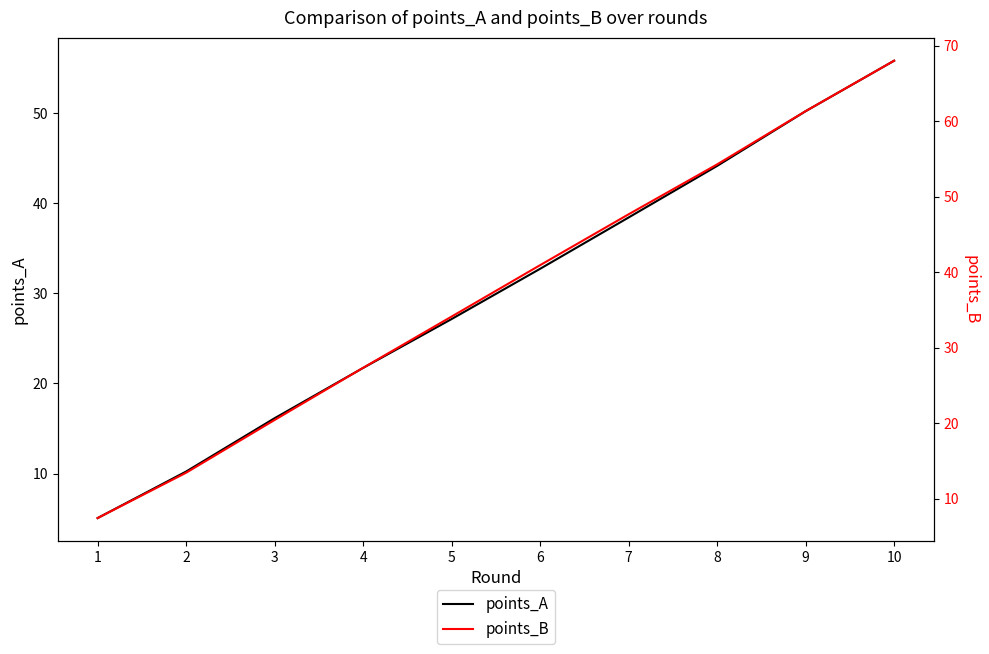

At 8, list the series in order from smallest to largest.

points_A, points_B